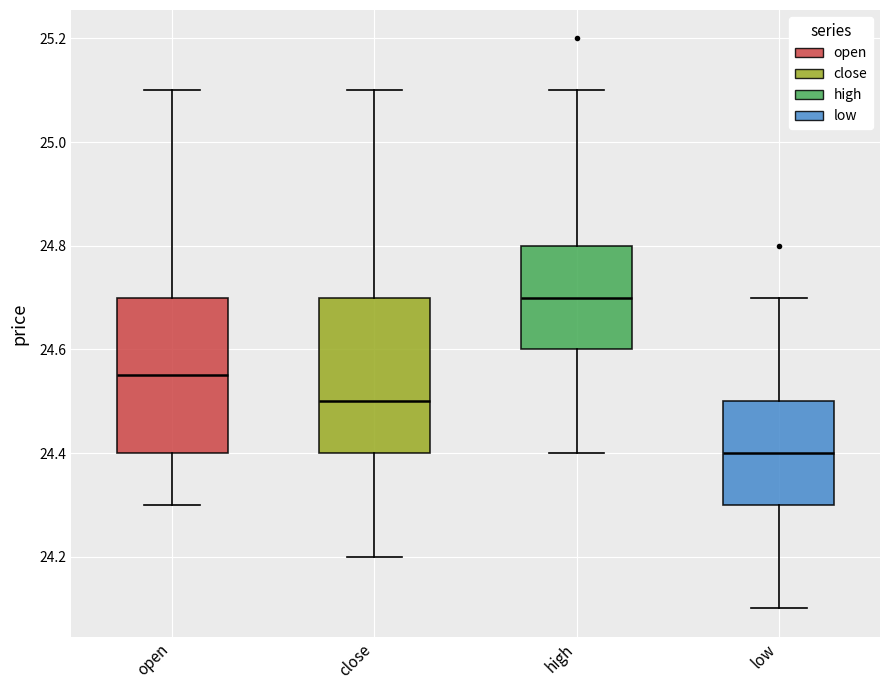

Where does the upper whisker of the box for high end on the y-axis? The values are not printed on the chart, so give them approximately, as read against the axis.

25.10